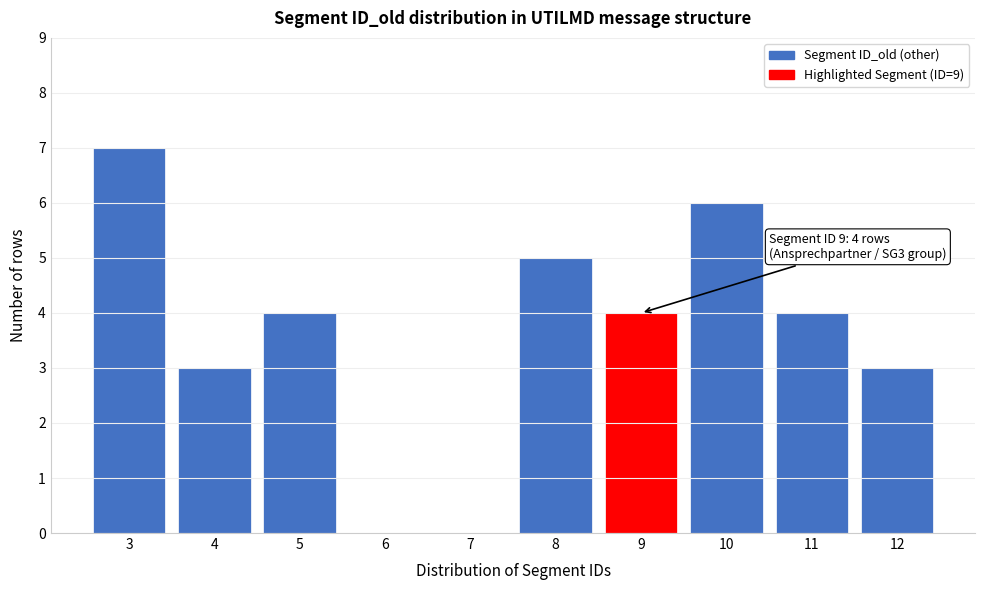

Reading left to right, transcribe all the data shown in this chart.

3=7	4=3	5=4	6=0	7=0	8=5	9=4	10=6	11=4	12=3